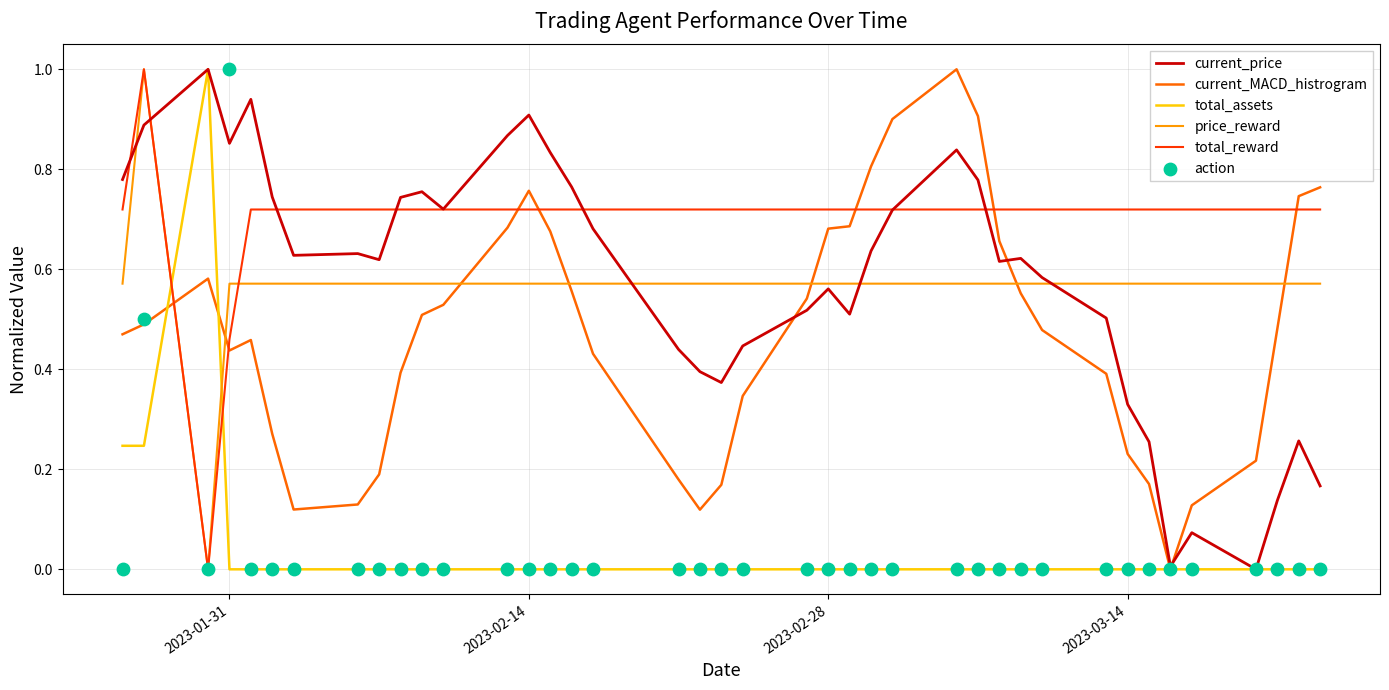

Which series has the largest Y range (max minus min)?

current_price